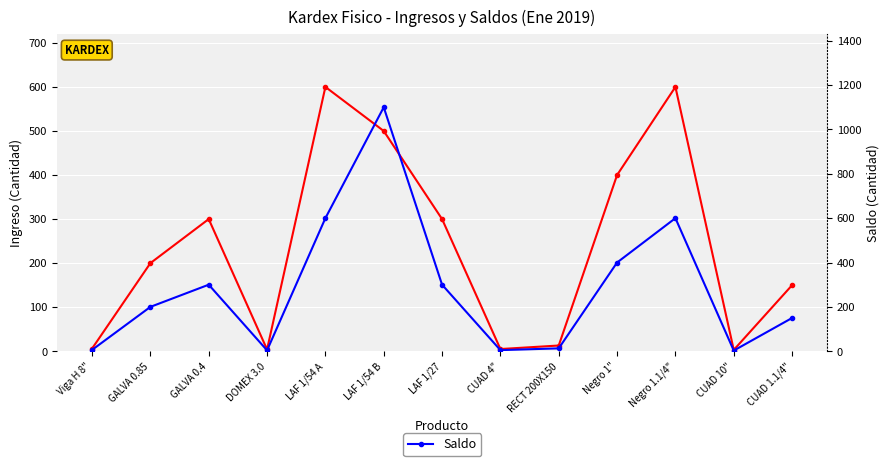

Which series changed the most between GALVA 0.4 and RECT 200X150?

Ingreso